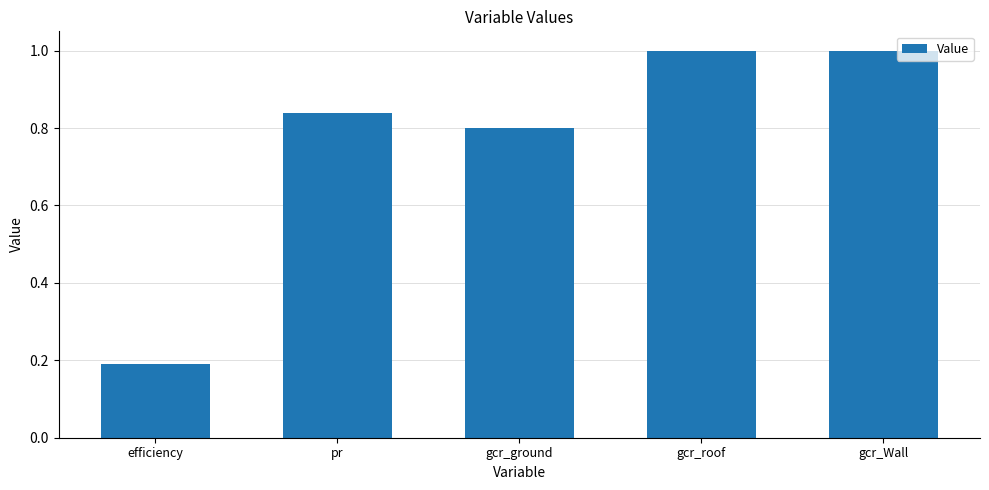

Which has a higher value, gcr_roof or efficiency?

gcr_roof